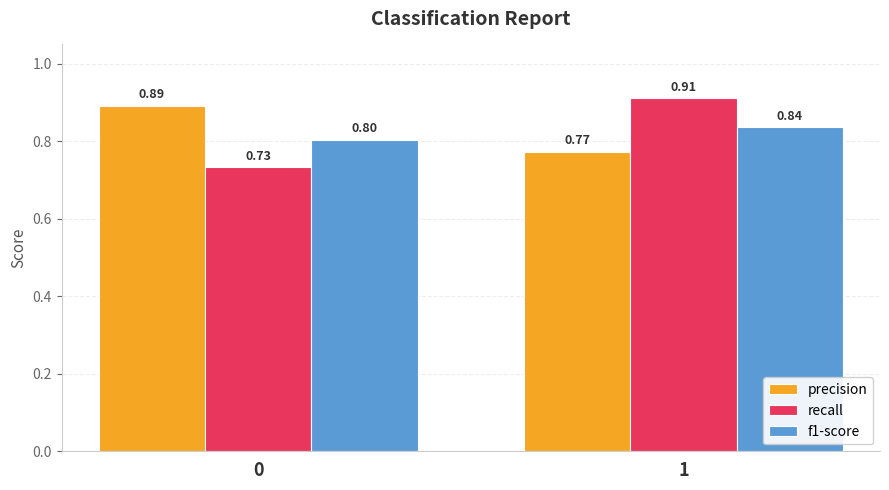

At how many categories does at least one series exceed 0?

2